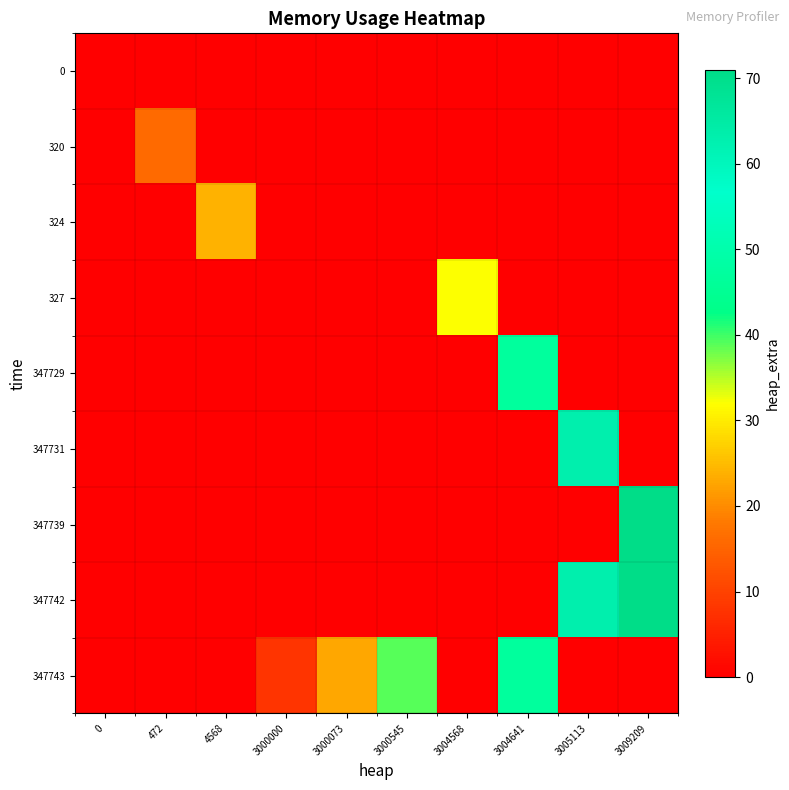

Rank the series by their maximum value, from lowest to highest.

0, 320, 324, 327, 347729, 347743, 347731, 347739, 347742